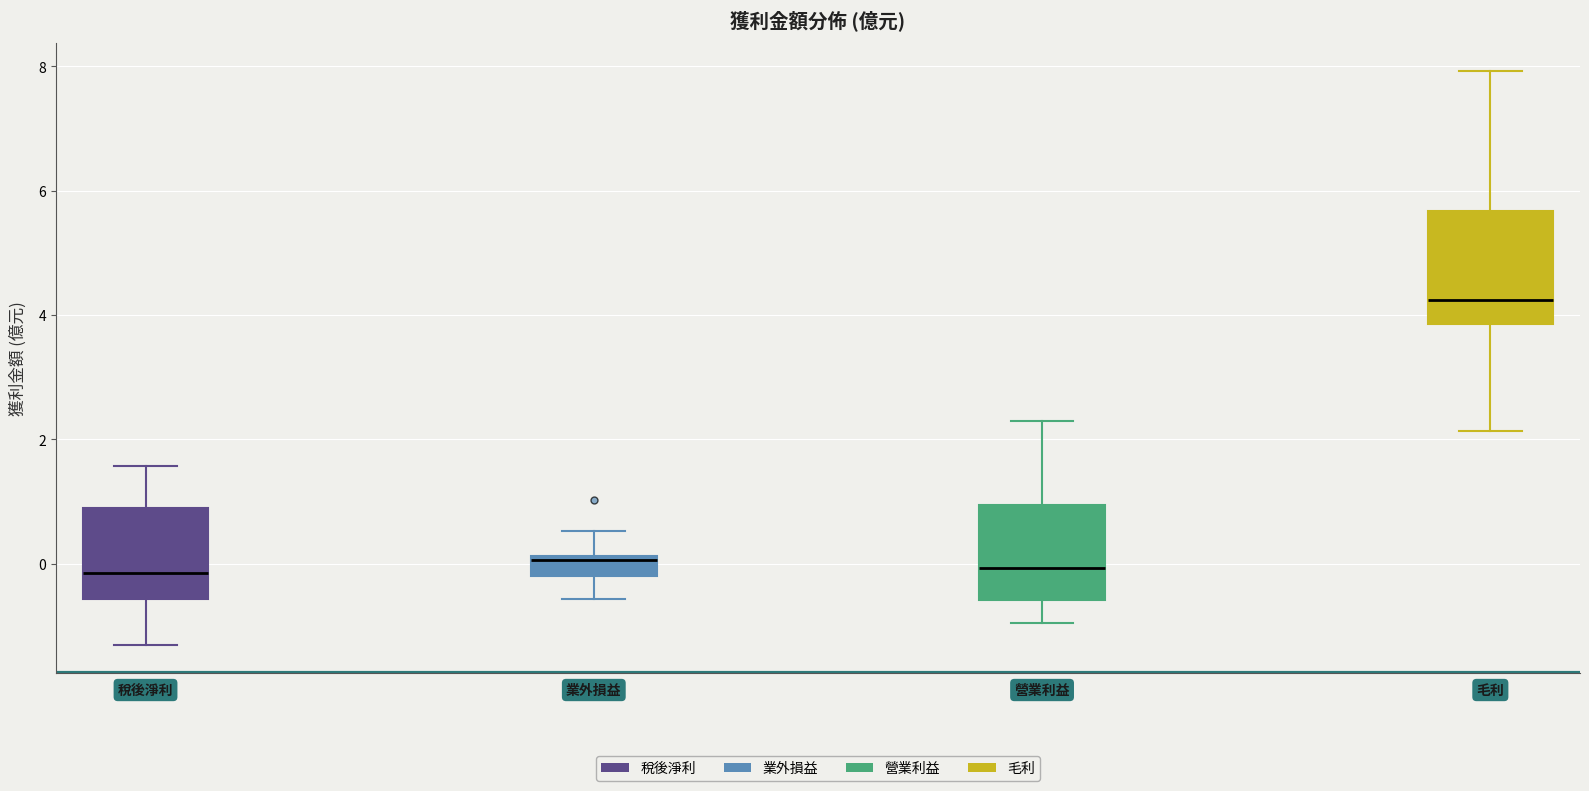

Reading left to right, transcribe this box plot: for each box, give where its median line is, the range the box spans, and where its two whiskers end, as read against the y-axis. The values are not printed on the chart, so give them approximately, as read against the axis.

稅後淨利: median -0.2, box -0.6 to 1.0, whiskers -1.2 to 1.6
業外損益: median 0.0, box -0.2 to 0.2, whiskers -0.6 to 0.6
營業利益: median 0.0, box -0.6 to 1.0, whiskers -1.0 to 2.2
毛利: median 4.2, box 3.8 to 5.6, whiskers 2.2 to 8.0